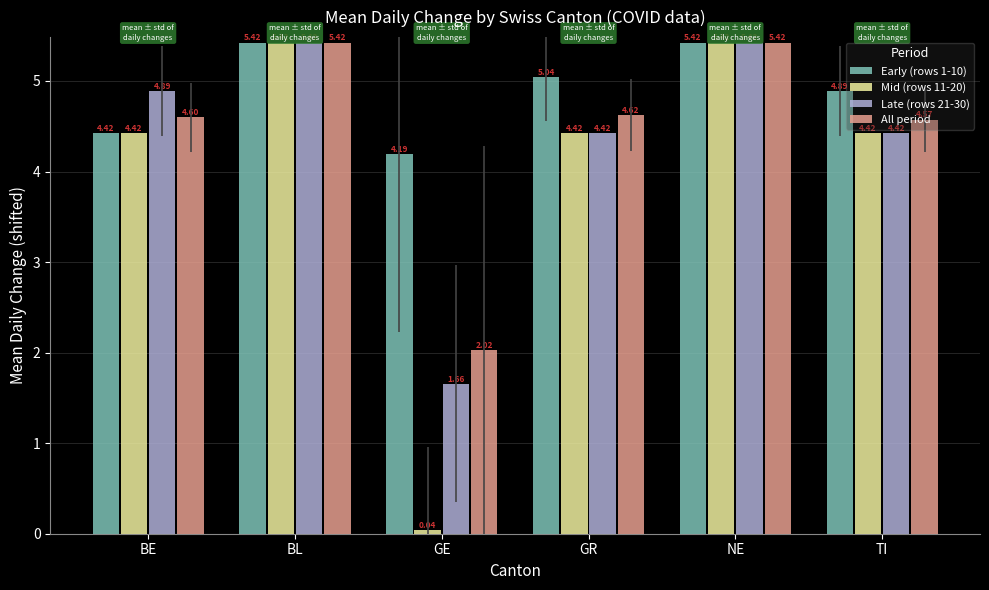

Which series has the largest total across all categories?

Early (rows 1-10)